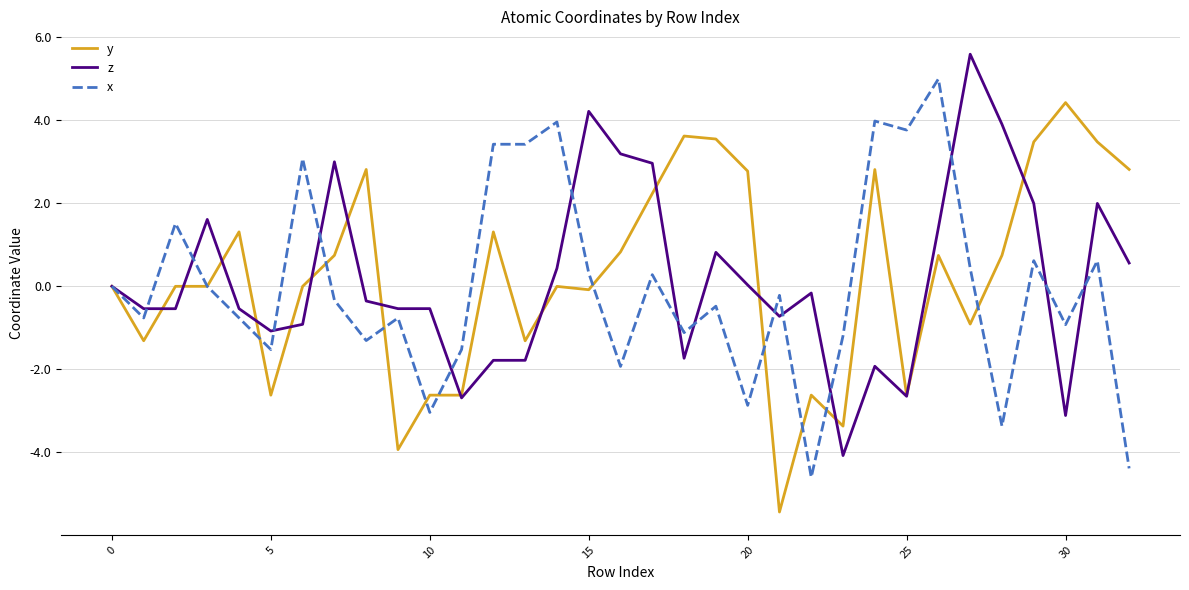

What are all the series names shown in the legend?

y, z, x